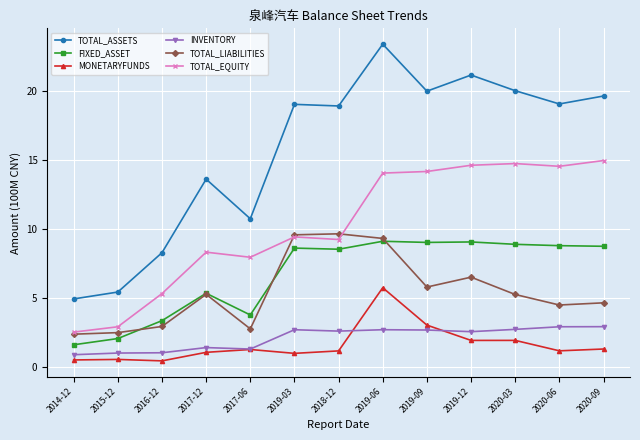

Is the value of TOTAL_ASSETS at 2020-03 greater than the value of TOTAL_EQUITY at 2017-06?

Yes